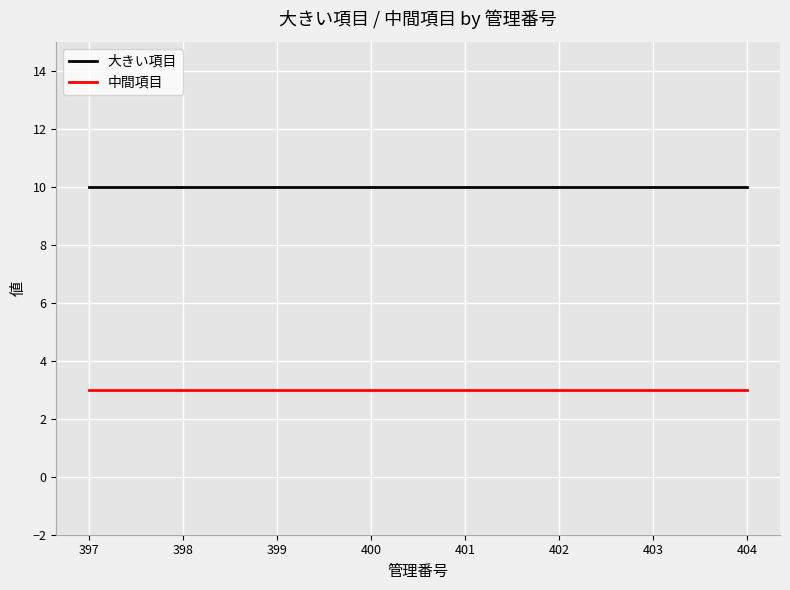

Reading left to right, extract all data points from this chart.

大きい項目: 397=10	398=10	399=10	400=10	401=10	402=10	403=10	404=10
中間項目: 397=3	398=3	399=3	400=3	401=3	402=3	403=3	404=3